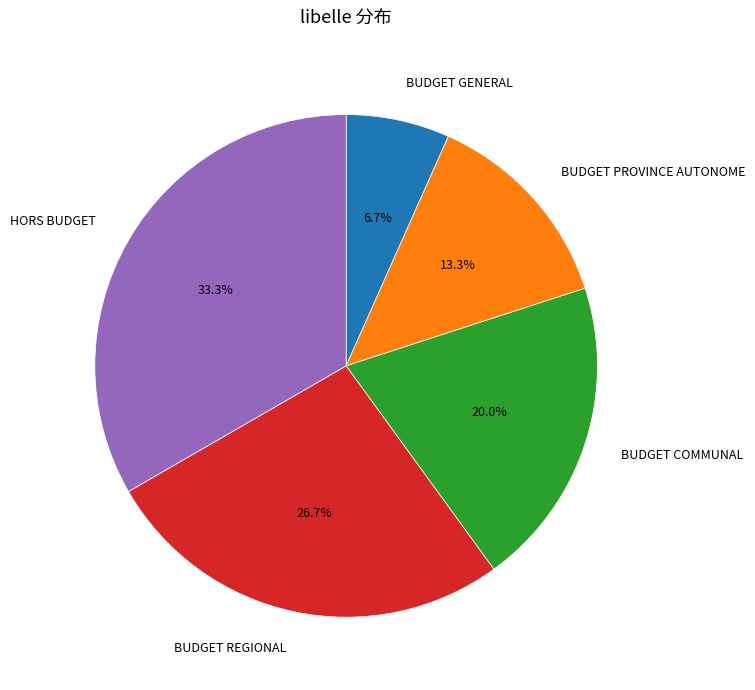

Is there a majority slice in this chart?

No